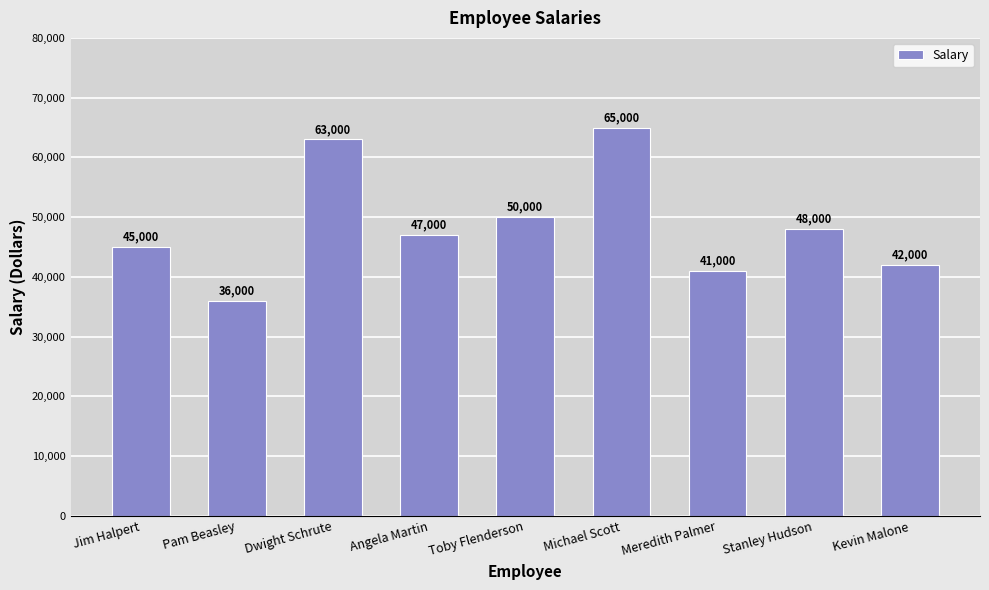

What is the difference between the values at Pam Beasley and Toby Flenderson?

14000